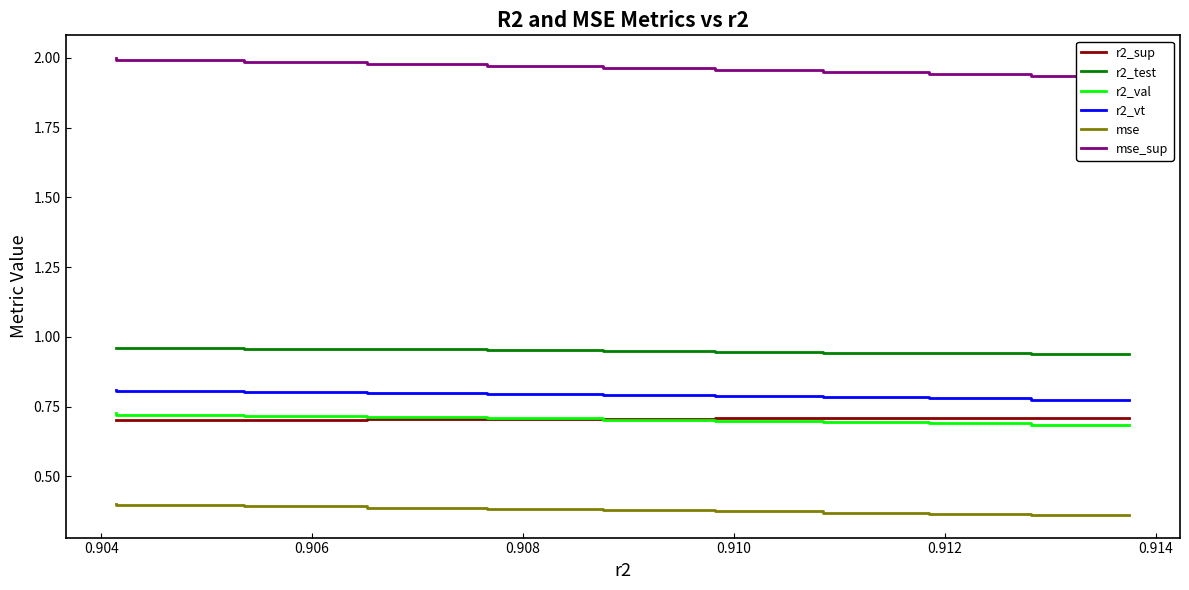

True or false: r2_vt has a value of 0.8 at 0.906.

True